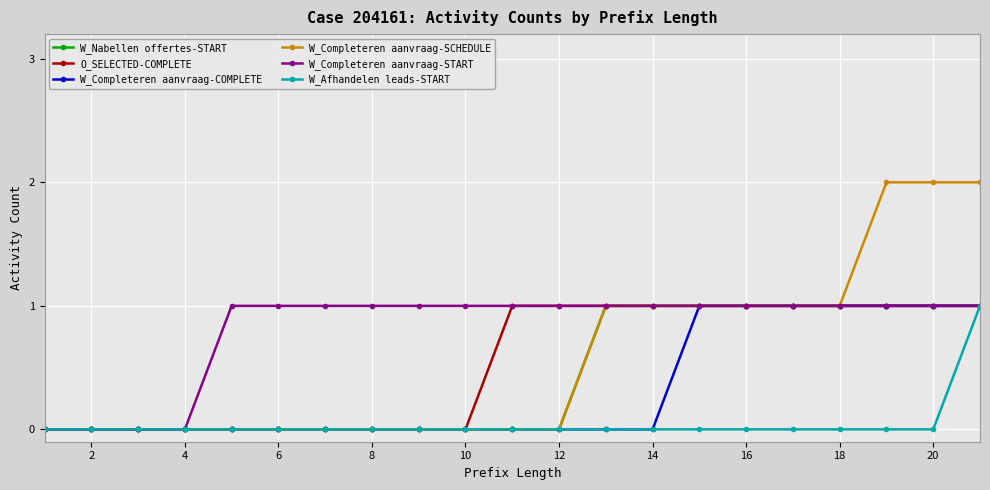

Reading left to right, extract all data points from this chart.

W_Nabellen offertes-START: 0	0	0	0	0	0	0	0	0	0	0	0	1	1	1	1	1	1	1	1	1
O_SELECTED-COMPLETE: 0	0	0	0	0	0	0	0	0	0	1	1	1	1	1	1	1	1	1	1	1
W_Completeren aanvraag-COMPLETE: 0	0	0	0	0	0	0	0	0	0	0	0	0	0	1	1	1	1	1	1	1
W_Completeren aanvraag-SCHEDULE: 0	0	0	0	0	0	0	0	0	0	0	0	1	1	1	1	1	1	2	2	2
W_Completeren aanvraag-START: 0	0	0	0	1	1	1	1	1	1	1	1	1	1	1	1	1	1	1	1	1
W_Afhandelen leads-START: 0	0	0	0	0	0	0	0	0	0	0	0	0	0	0	0	0	0	0	0	1